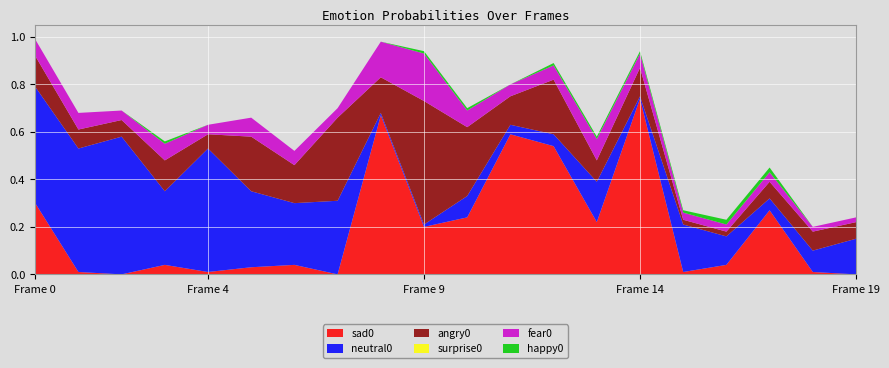

Reading left to right, what are all the values shown in this chart?

sad0: 0.3	0.0	0.0	0.0	0.0	0.0	0.0	0.0	0.7	0.2	0.2	0.6	0.5	0.2	0.7	0.0	0.0	0.3	0.0	0.0
neutral0: 0.5	0.5	0.6	0.3	0.5	0.3	0.3	0.3	0.0	0.0	0.1	0.0	0.1	0.2	0.0	0.2	0.1	0.1	0.1	0.1
angry0: 0.1	0.1	0.1	0.1	0.1	0.2	0.2	0.3	0.1	0.5	0.3	0.1	0.2	0.1	0.1	0.0	0.0	0.1	0.1	0.1
surprise0: 0.0	0.0	0.0	0.0	0.0	0.0	0.0	0.0	0.0	0.0	0.0	0.0	0.0	0.0	0.0	0.0	0.0	0.0	0.0	0.0
fear0: 0.1	0.1	0.0	0.1	0.0	0.1	0.1	0.0	0.1	0.2	0.1	0.1	0.1	0.1	0.1	0.0	0.0	0.0	0.0	0.0
happy0: 0.0	0.0	0.0	0.0	0.0	0.0	0.0	0.0	0.0	0.0	0.0	0.0	0.0	0.0	0.0	0.0	0.0	0.0	0.0	0.0